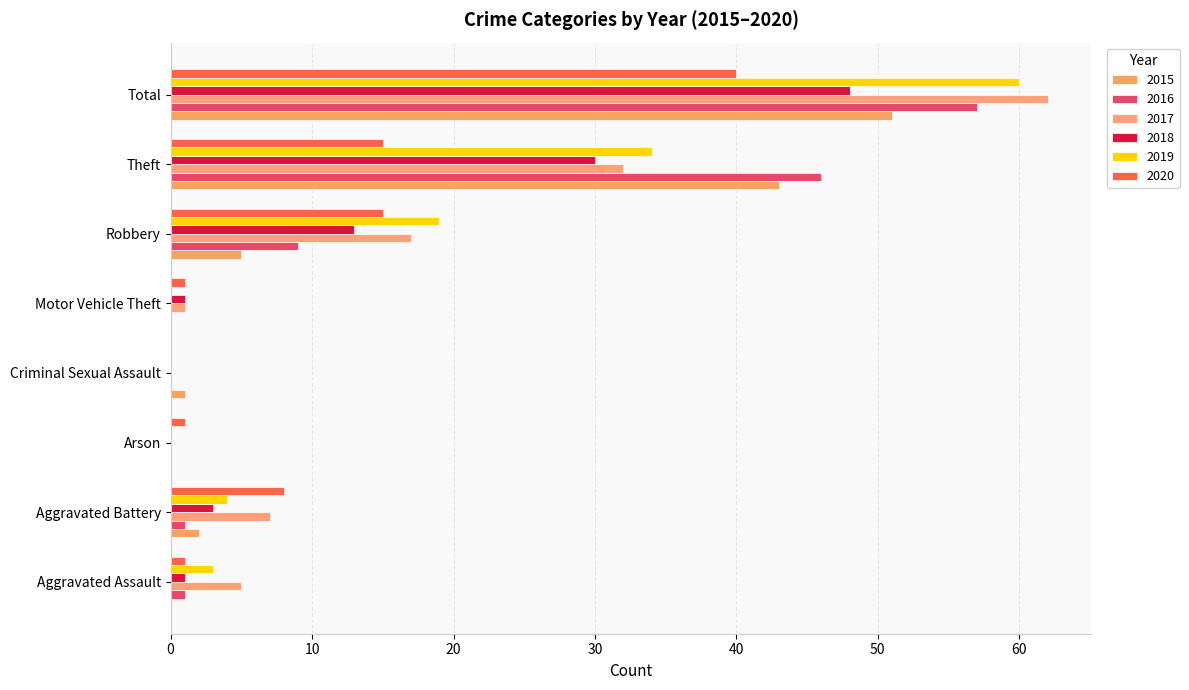

How many categories are shown in the chart?

8